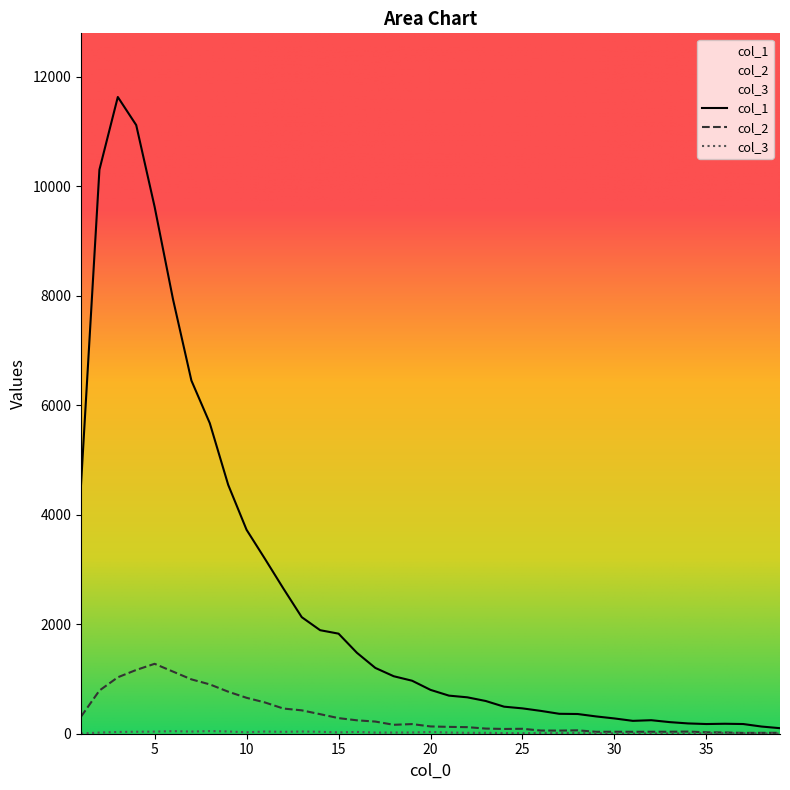

How many series are shown in this chart?

3